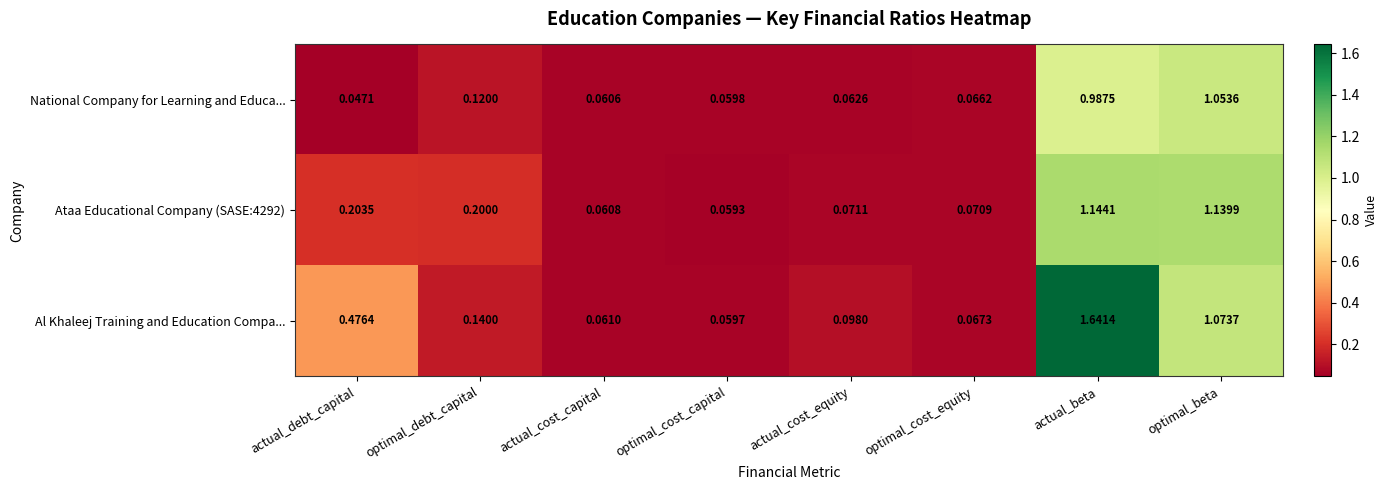

At optimal_cost_equity, list the series in order from smallest to largest.

National Company for Learning and Educa..., Al Khaleej Training and Education Compa..., Ataa Educational Company (SASE:4292)